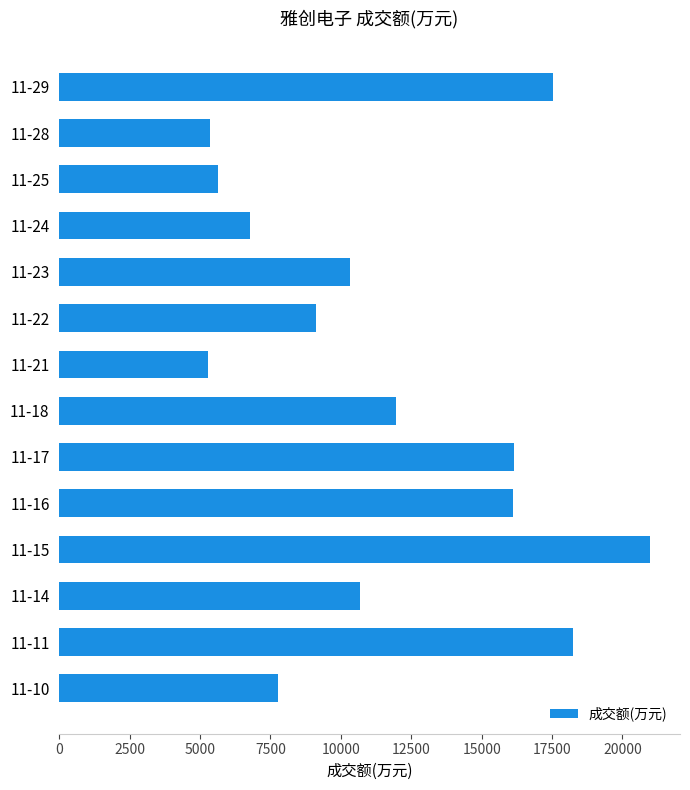

The value at 11-16 is 3531. True or false?

False